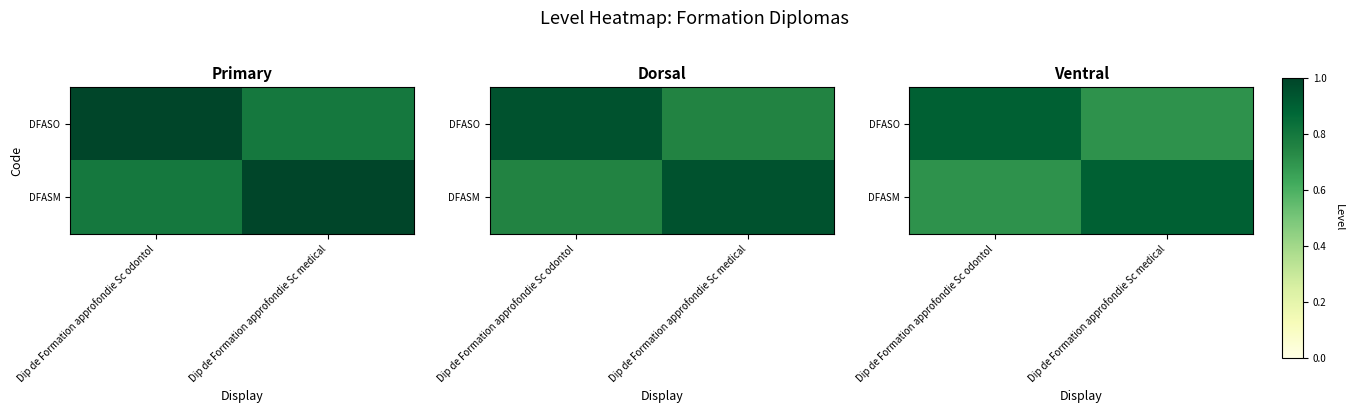

Which series has the largest total across all categories?

DFASO